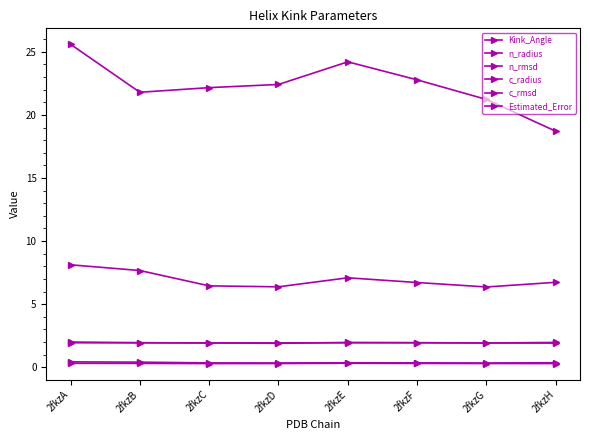

At which category is the sum across all series the highest?

2fkzA